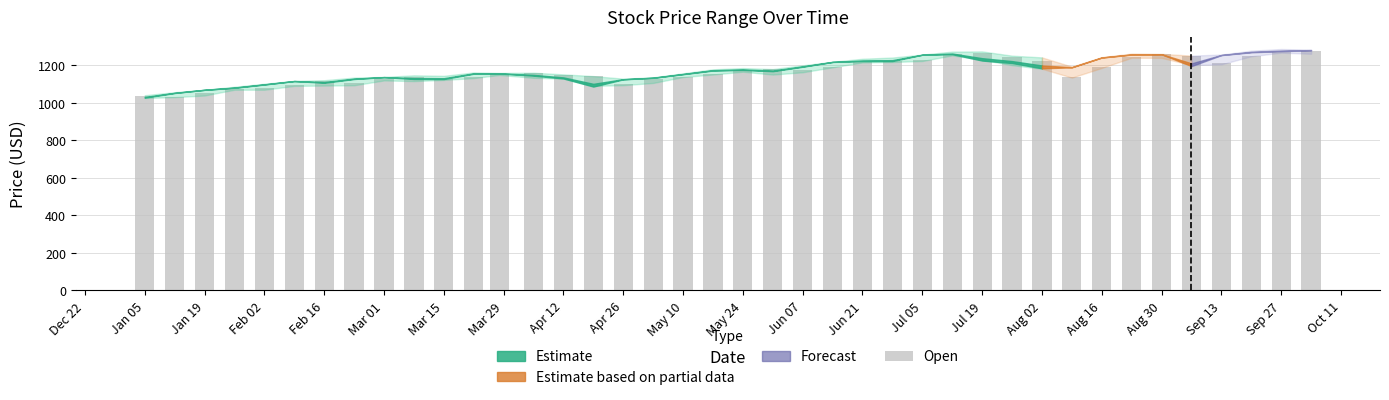

What is the value of the 33rd bar from the left?

1190.9